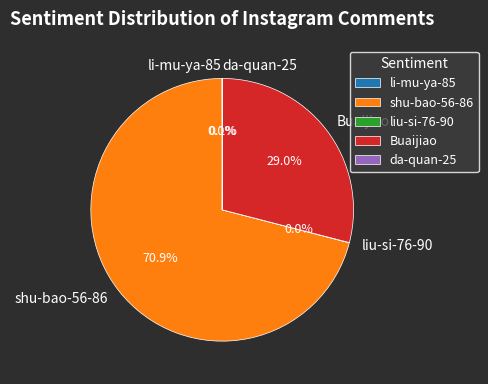

Does any single category account for the majority?

Yes